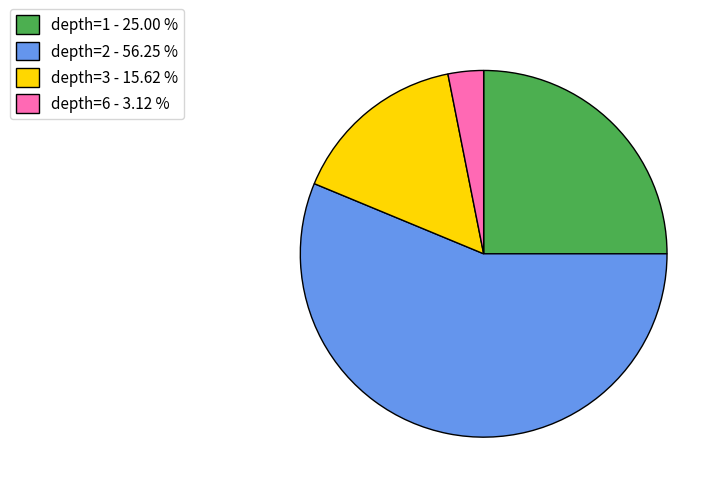

How many segments does this pie chart have?

4